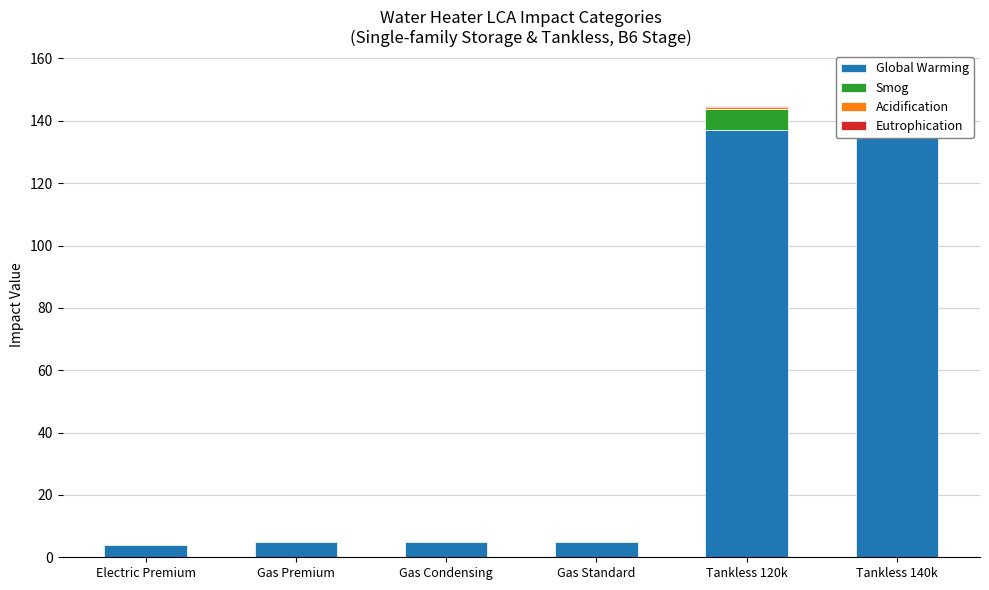

Count the number of data series in this chart.

4